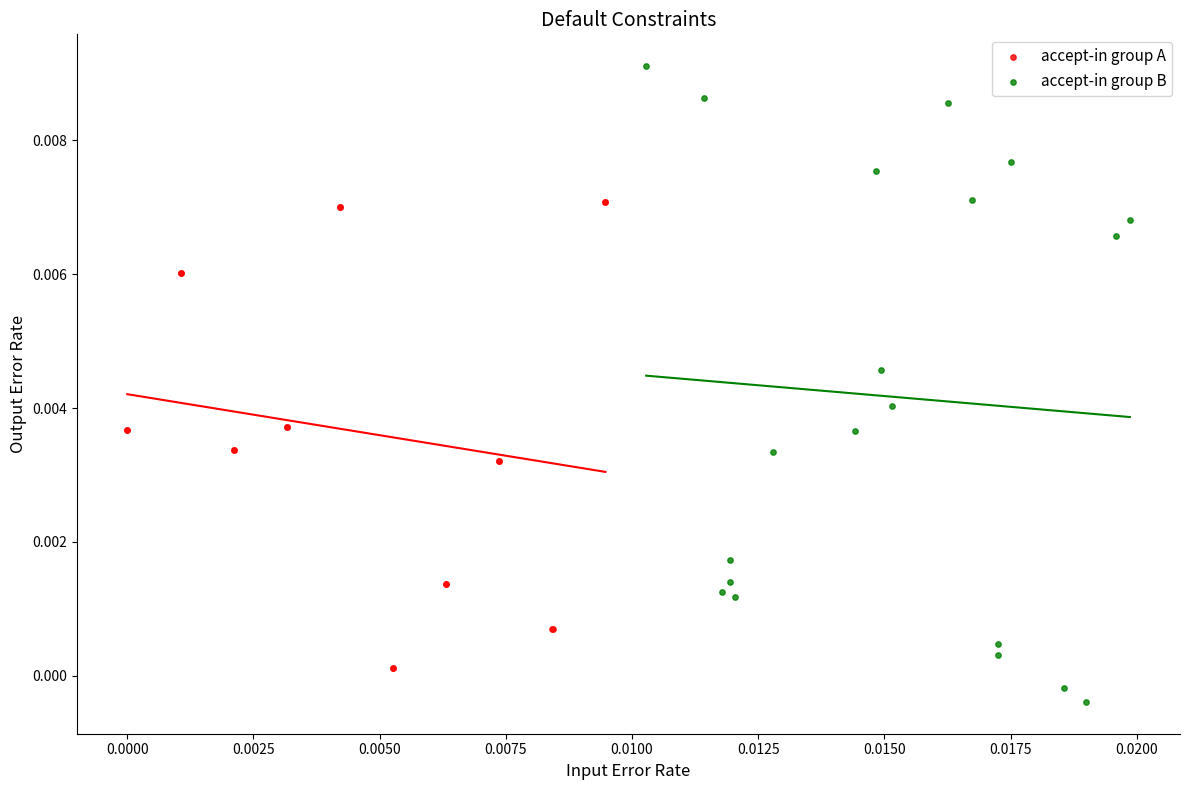

Which series reaches the minimum Y coordinate?

accept-in group B